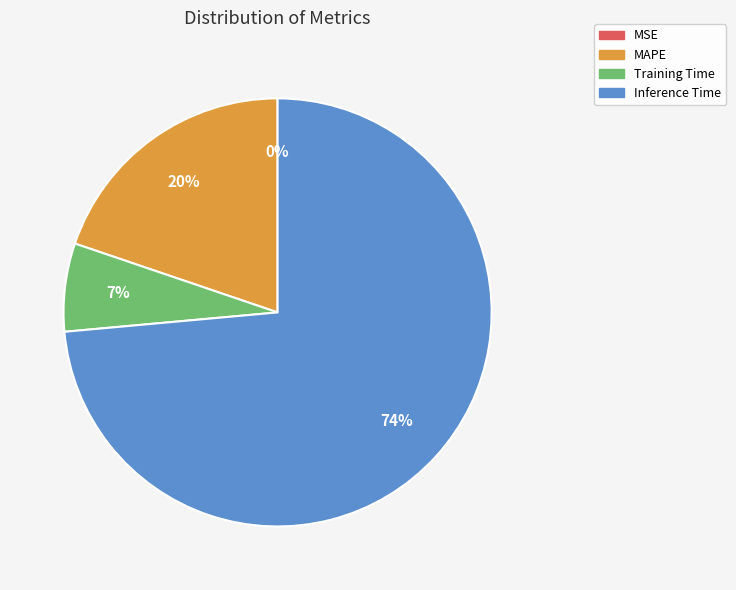

True or false: MAPE accounts for 20% of the total.

True